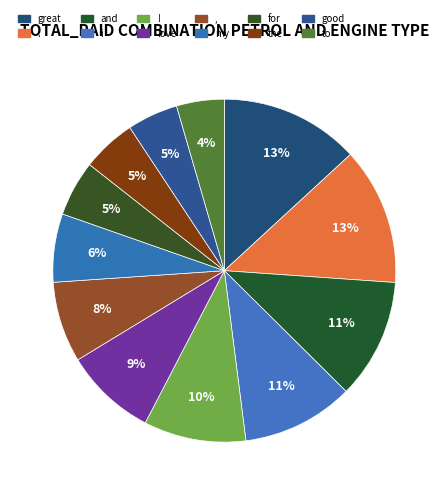

How many segments does this pie chart have?

12